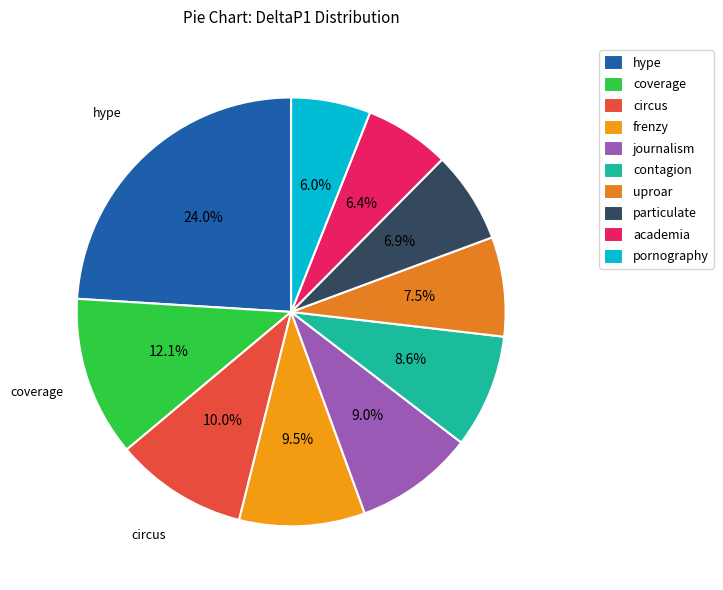

How many slices are in this pie chart?

10